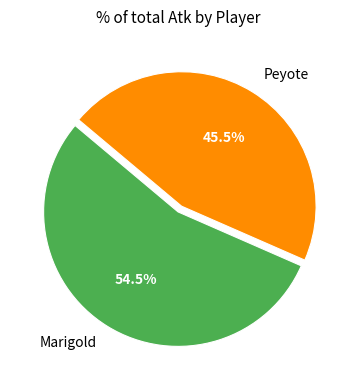

Does Marigold account for over 50% of the chart?

Yes